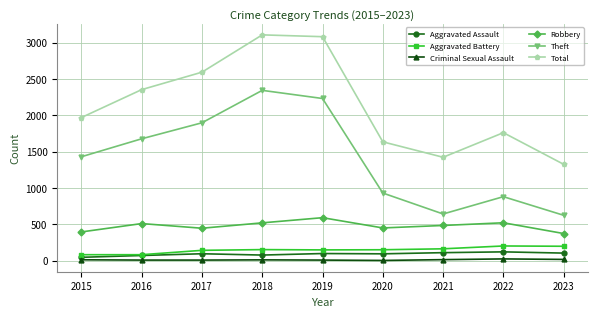

True or false: Theft has a value of 3623 at 2019.

False